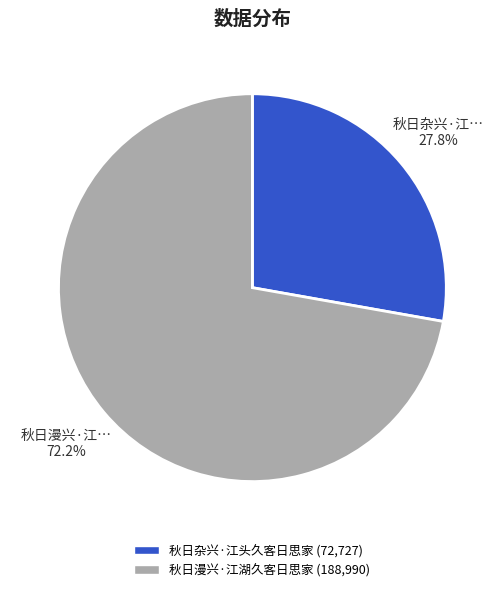

How many segments does this pie chart have?

2